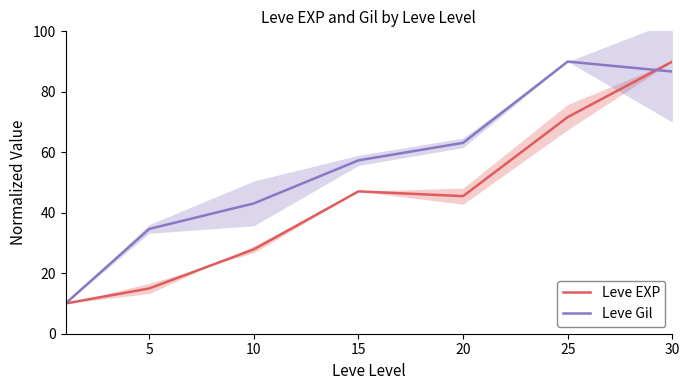

What is the difference between the second highest and second lowest values in the Leve Gil series?

52.0